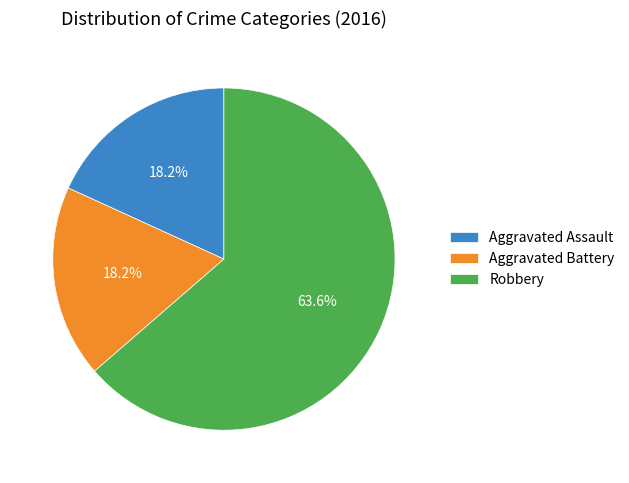

What is the ratio of the value at Robbery to the value at Aggravated Assault?

3.5